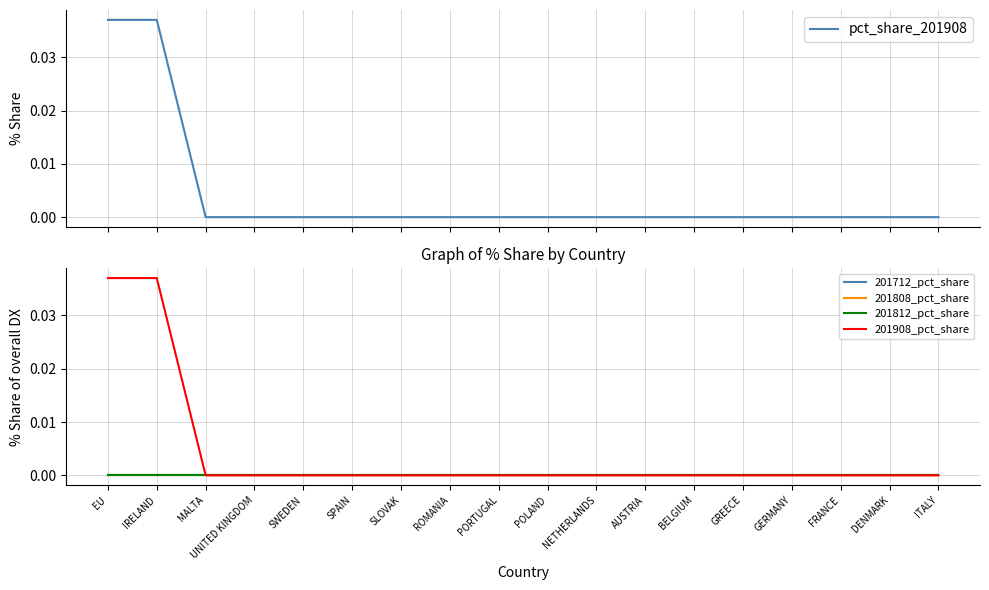

True or false: 201808_pct_share and pct_share_201908 cross at least once.

False